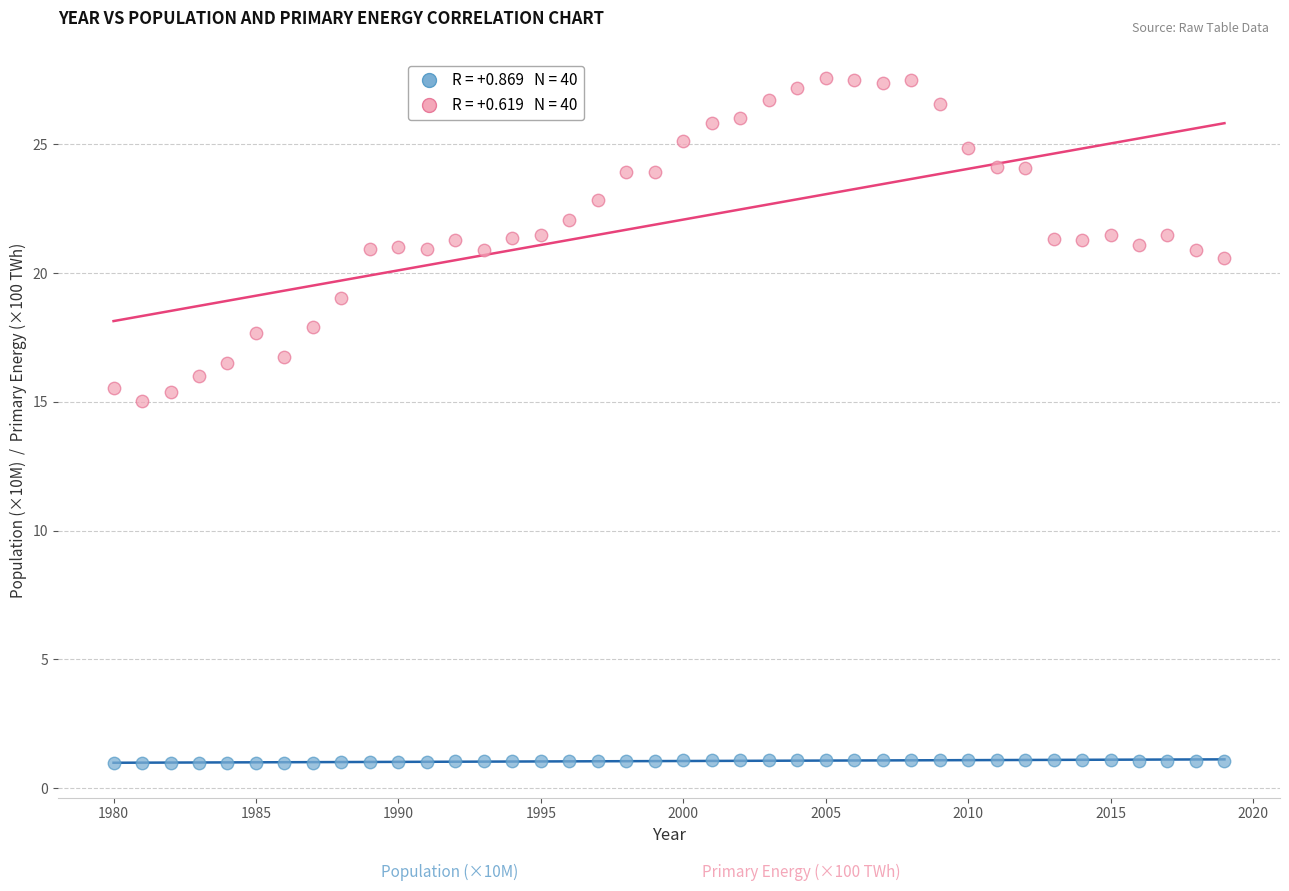

Across all data points, what is the range of Y values (max minus min)?

26.6